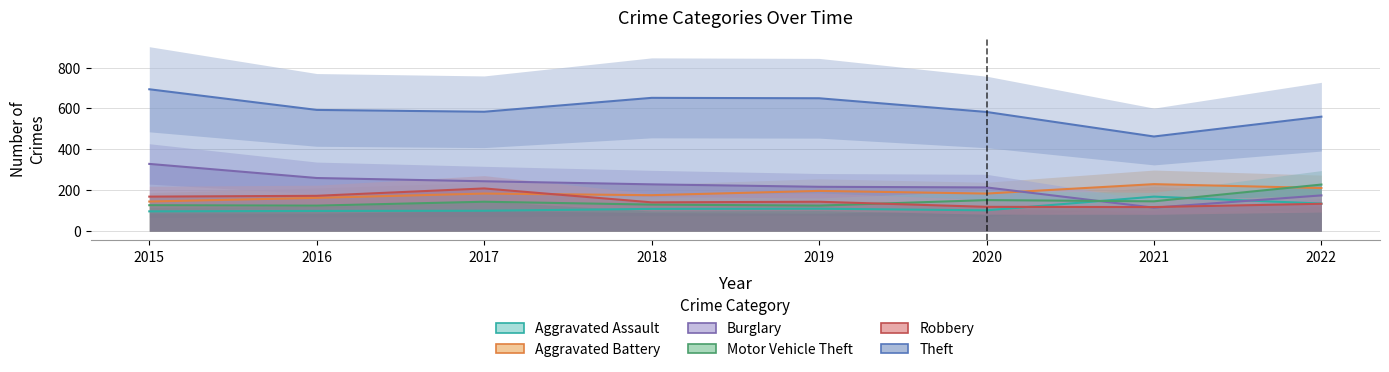

At which category is the sum across all series the highest?

2015